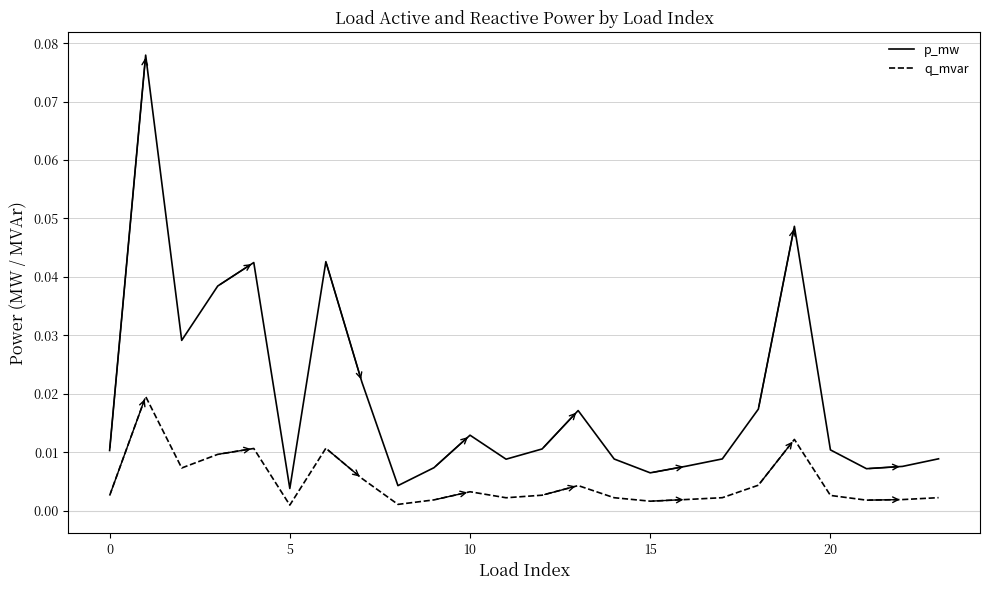

Rank the series by their maximum value, from highest to lowest.

p_mw, q_mvar